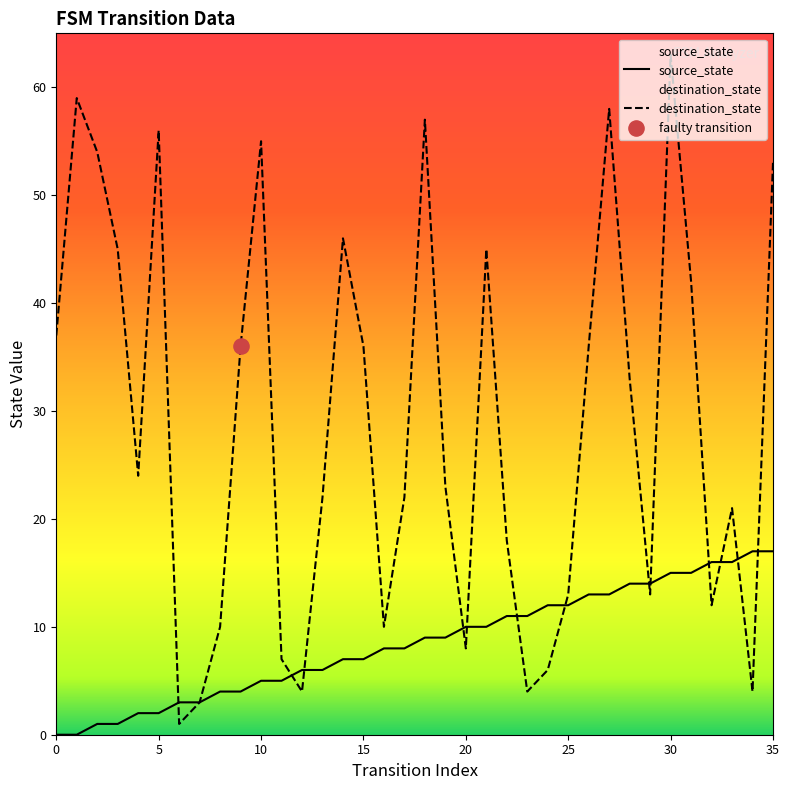

Which series has the largest total across all categories?

destination_state